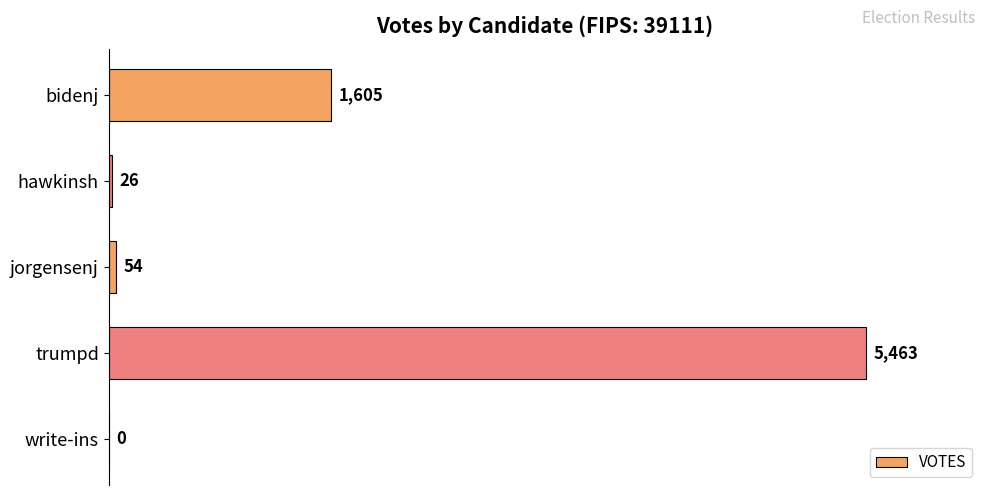

Reading top to bottom, extract all data points from this chart.

bidenj=1605	hawkinsh=26	jorgensenj=54	trumpd=5463	write-ins=0